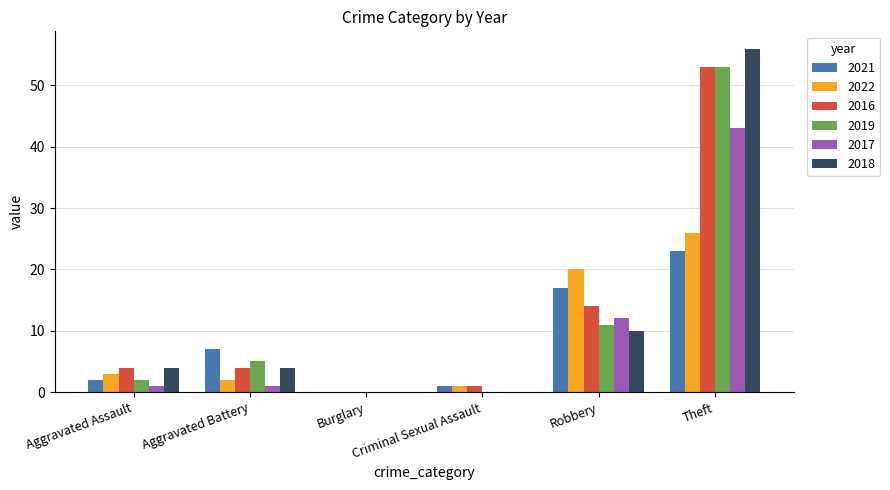

Which category has the highest value across all series?

Theft